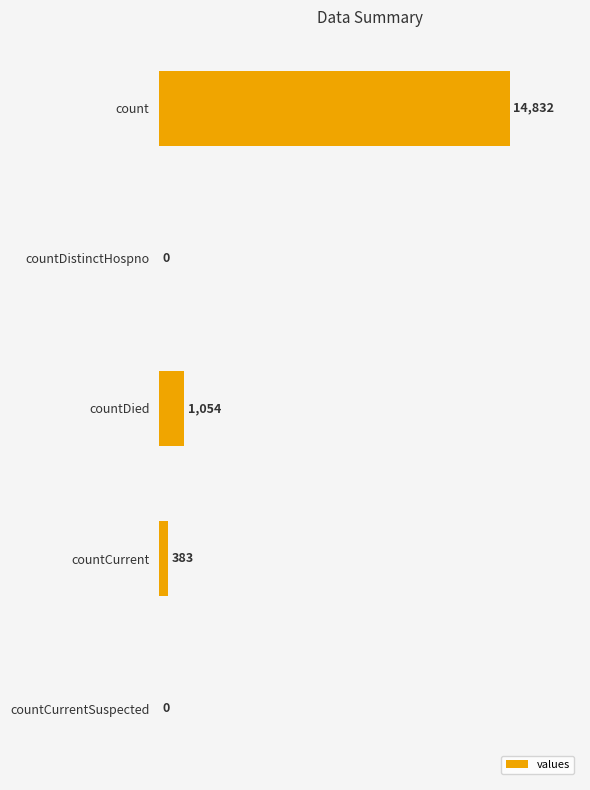

Which has a higher value, countDied or count?

count